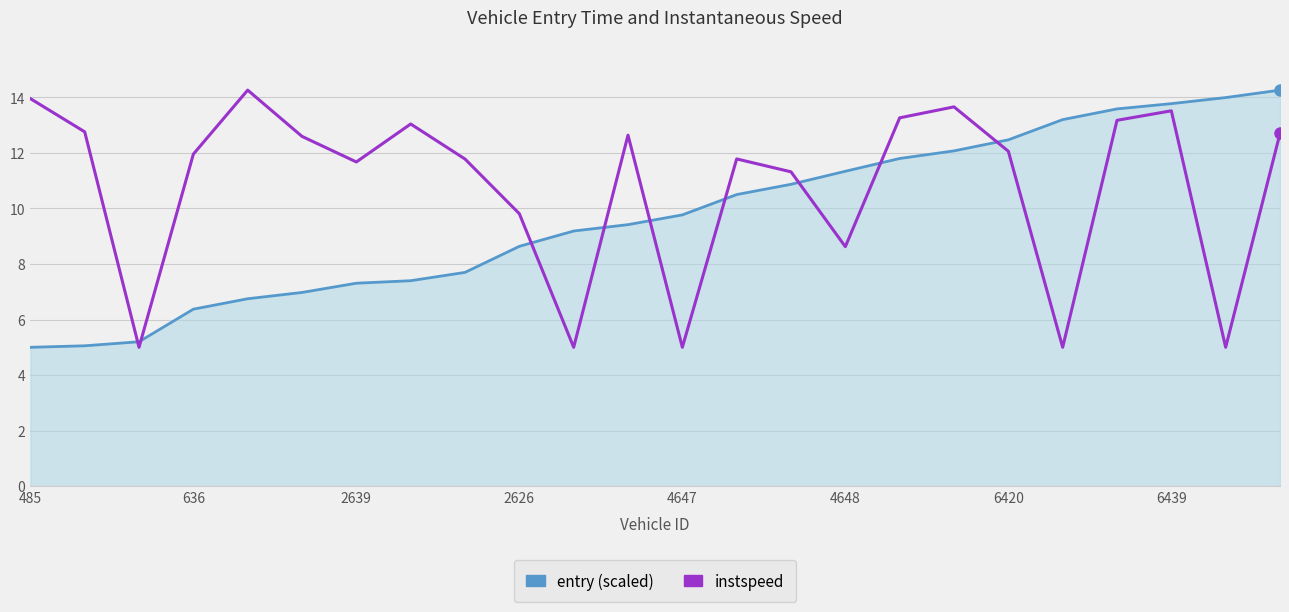

What is the maximum value shown in the chart?

14.3